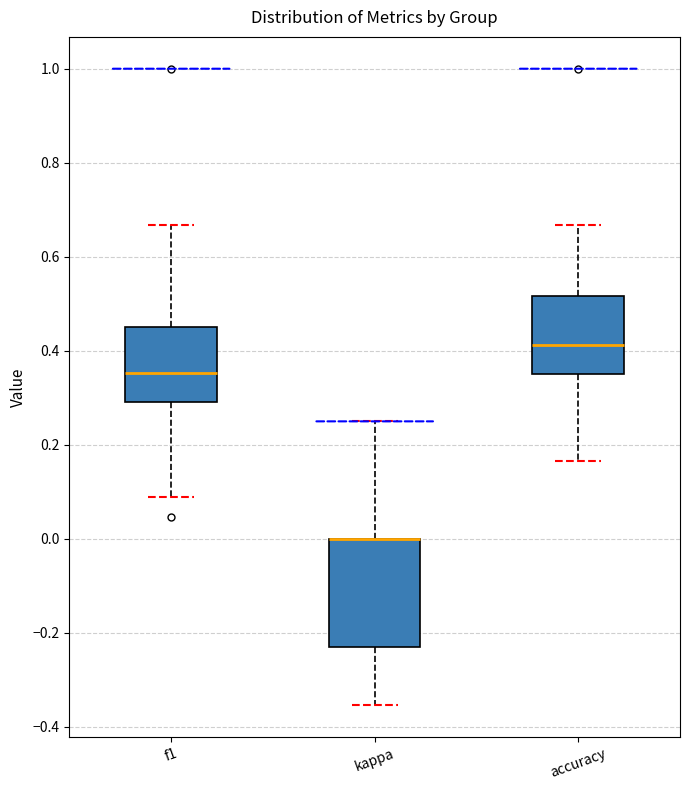

Comparing the boxes themselves (not the whiskers), which one is the tallest?

kappa